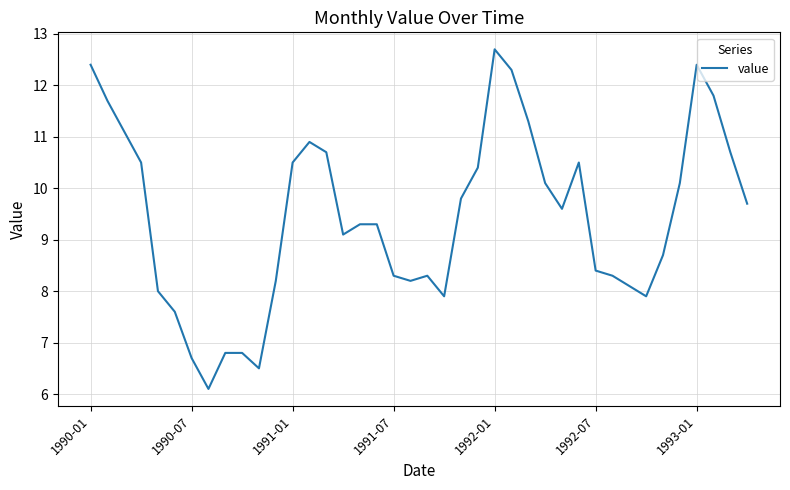

What is the difference between the maximum and minimum values?

6.6